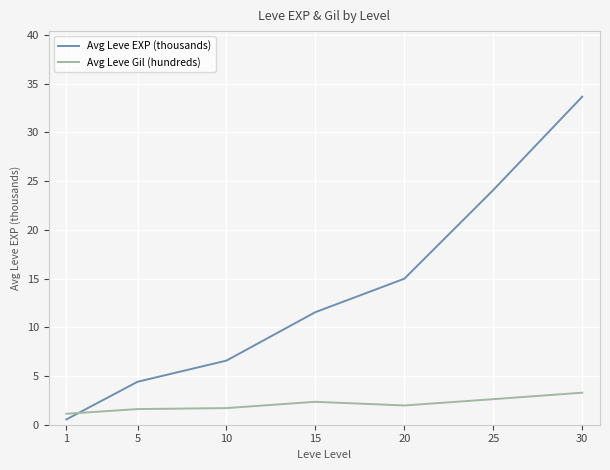

How many values in the Avg Leve EXP (thousands) series are below 11?

3